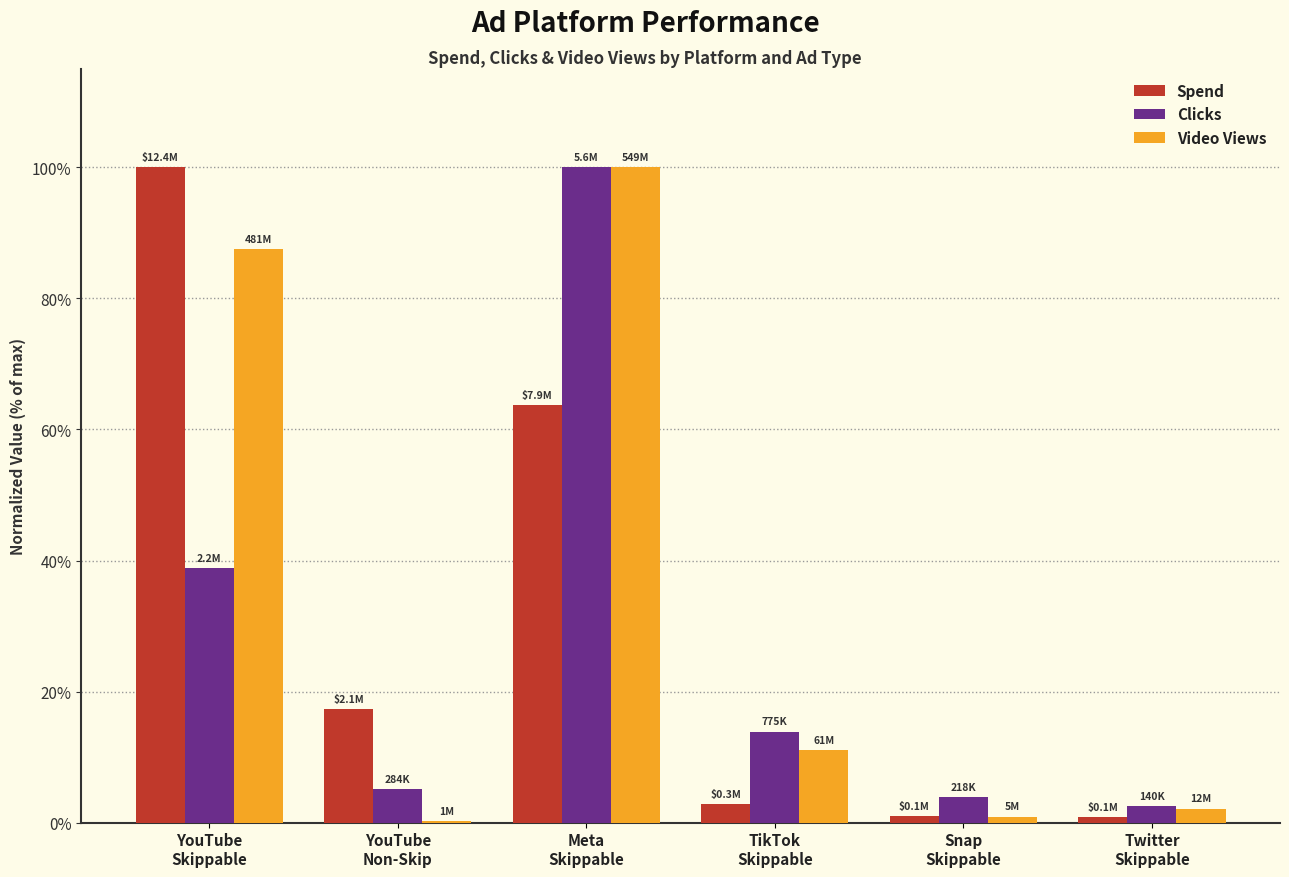

What is the sum of all Clicks values?

164.2